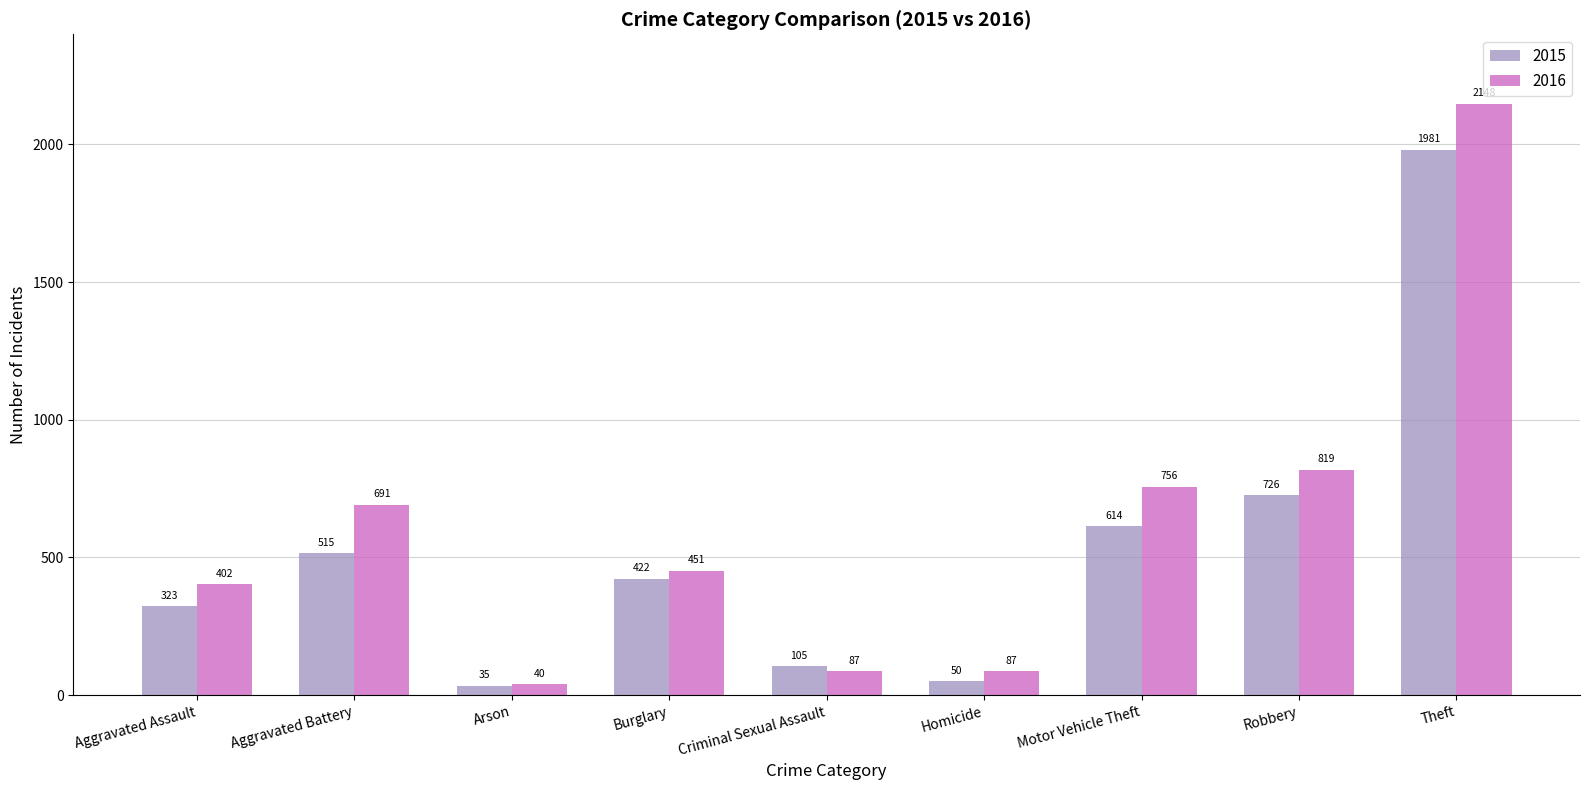

What is the difference between the highest and lowest values at Aggravated Assault?

79